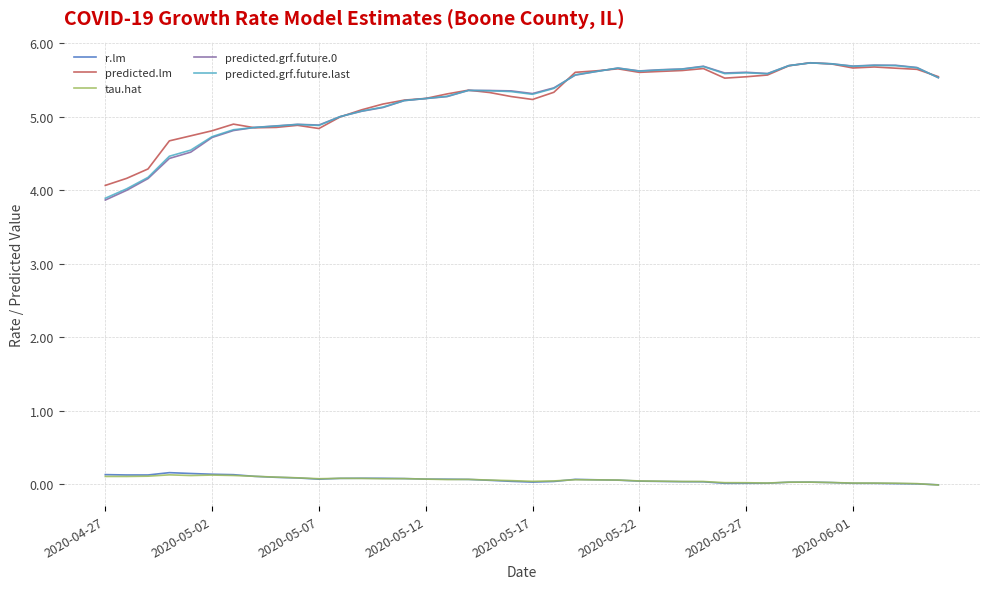

What is the maximum value shown in the chart?

5.7